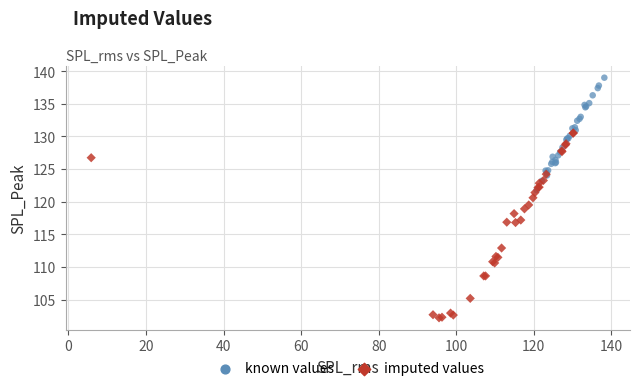

Which series has the largest Y range (max minus min)?

imputed values